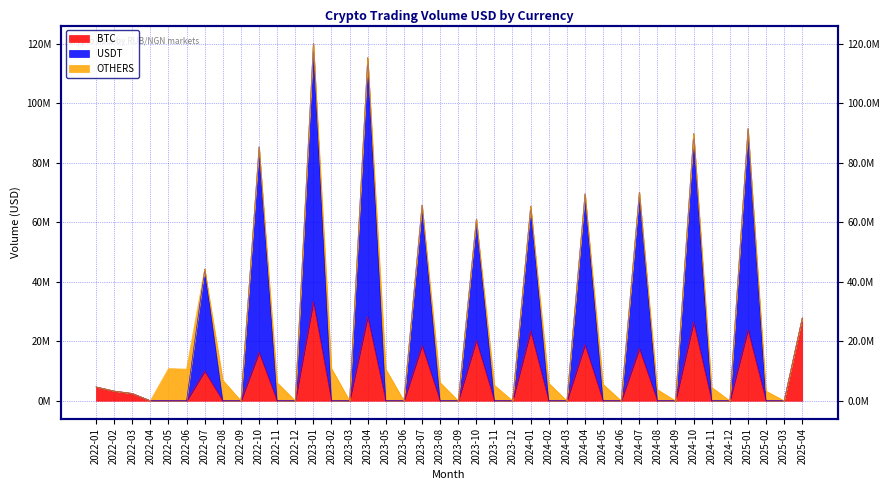

What is the label of the 3rd point from the left?

2022-03